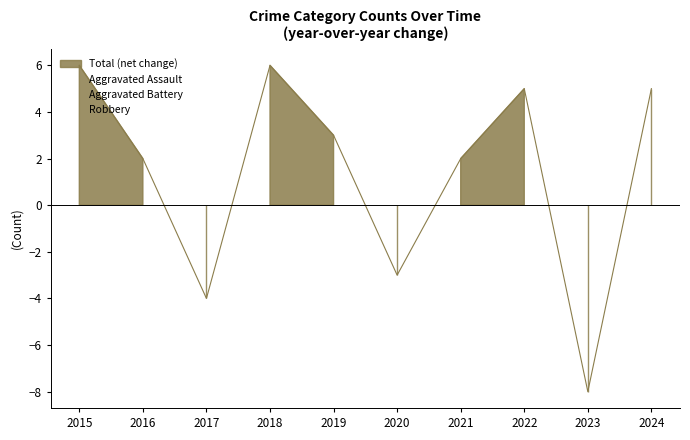

Rank the series by their average value, from lowest to highest.

Aggravated Assault, Aggravated Battery, Robbery